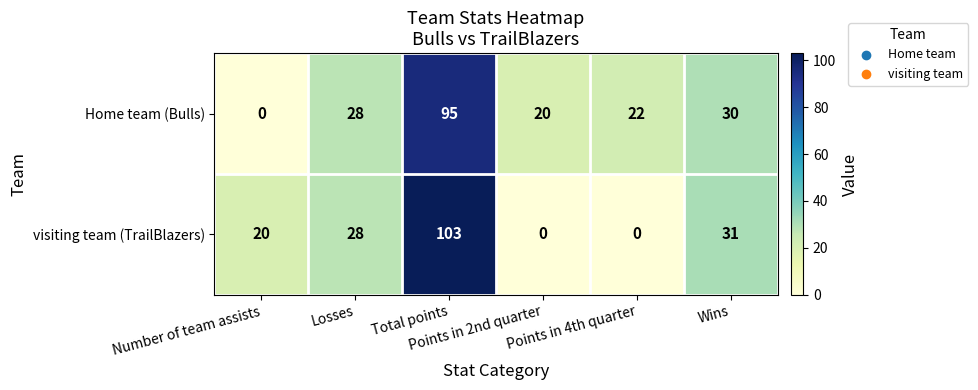

What is the sum of all visiting team (TrailBlazers) values?

182